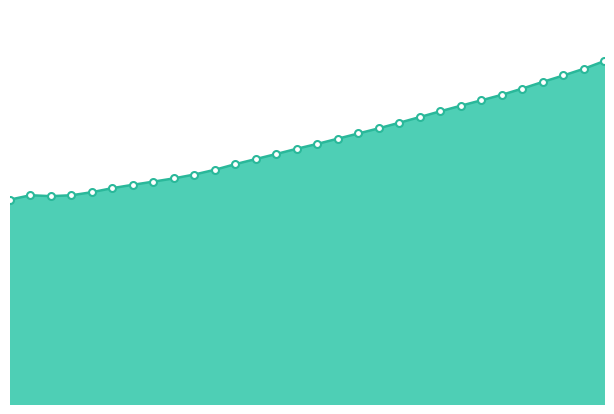

Which category has the lowest value across all series?

2021